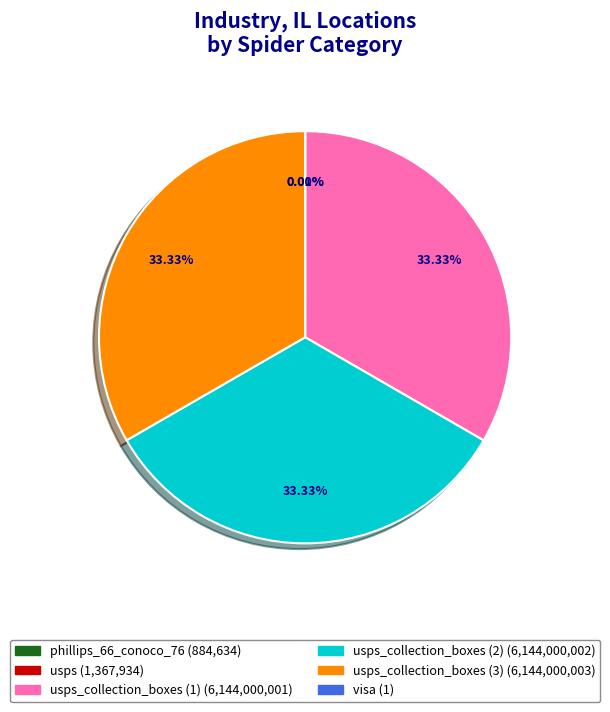

Does any single category account for the majority?

No